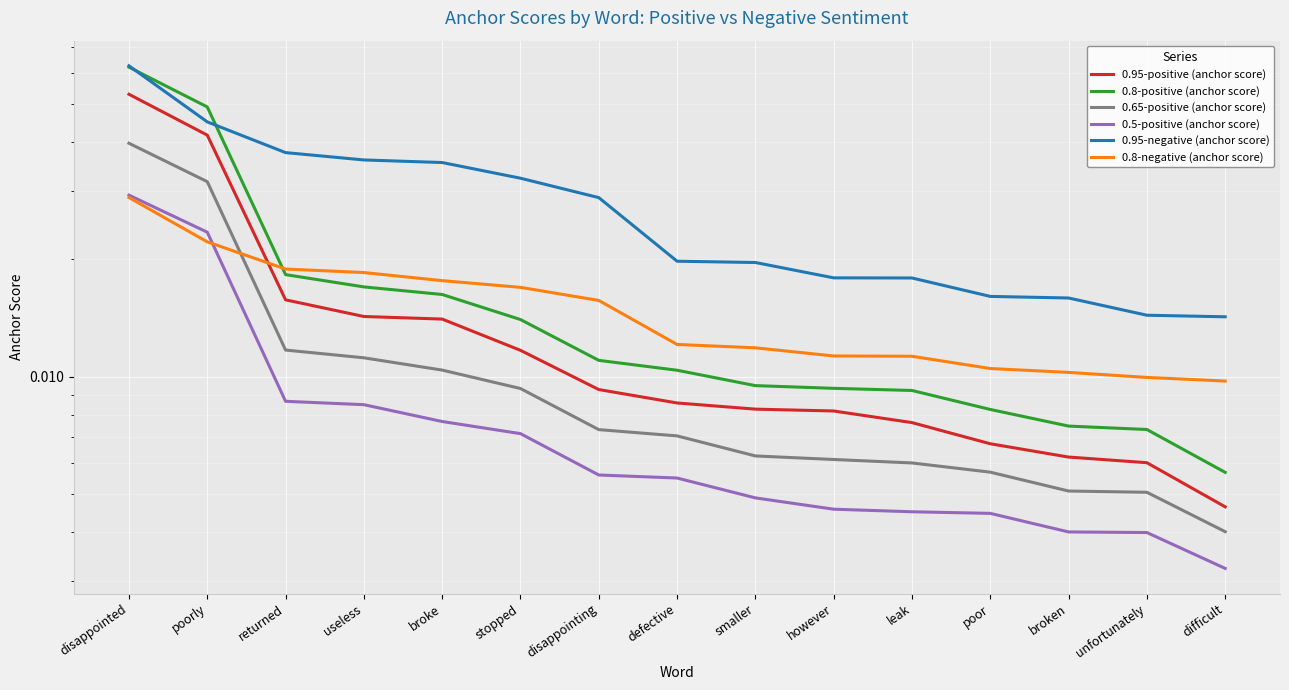

Which category has the highest value in the 0.8-positive (anchor score) series?

disappointed